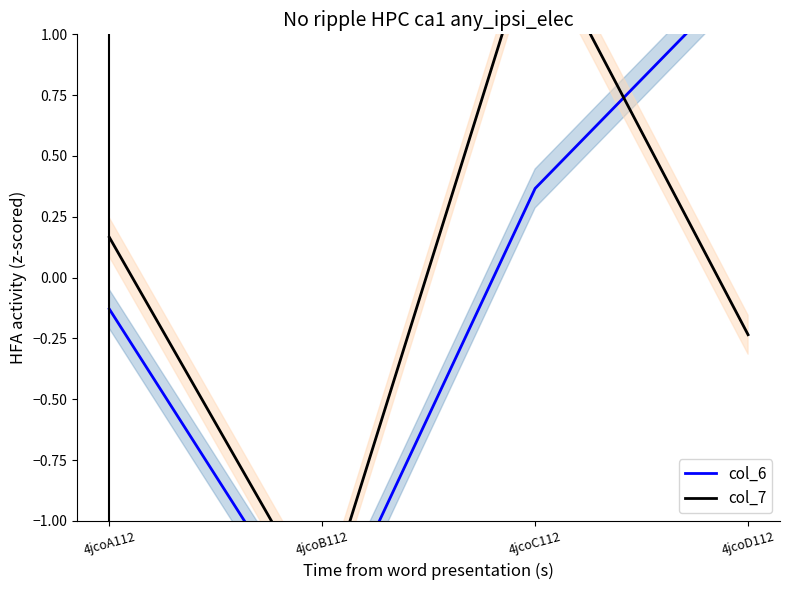

In col_7, how many points are lower than both neighbors (excluding endpoints)?

1